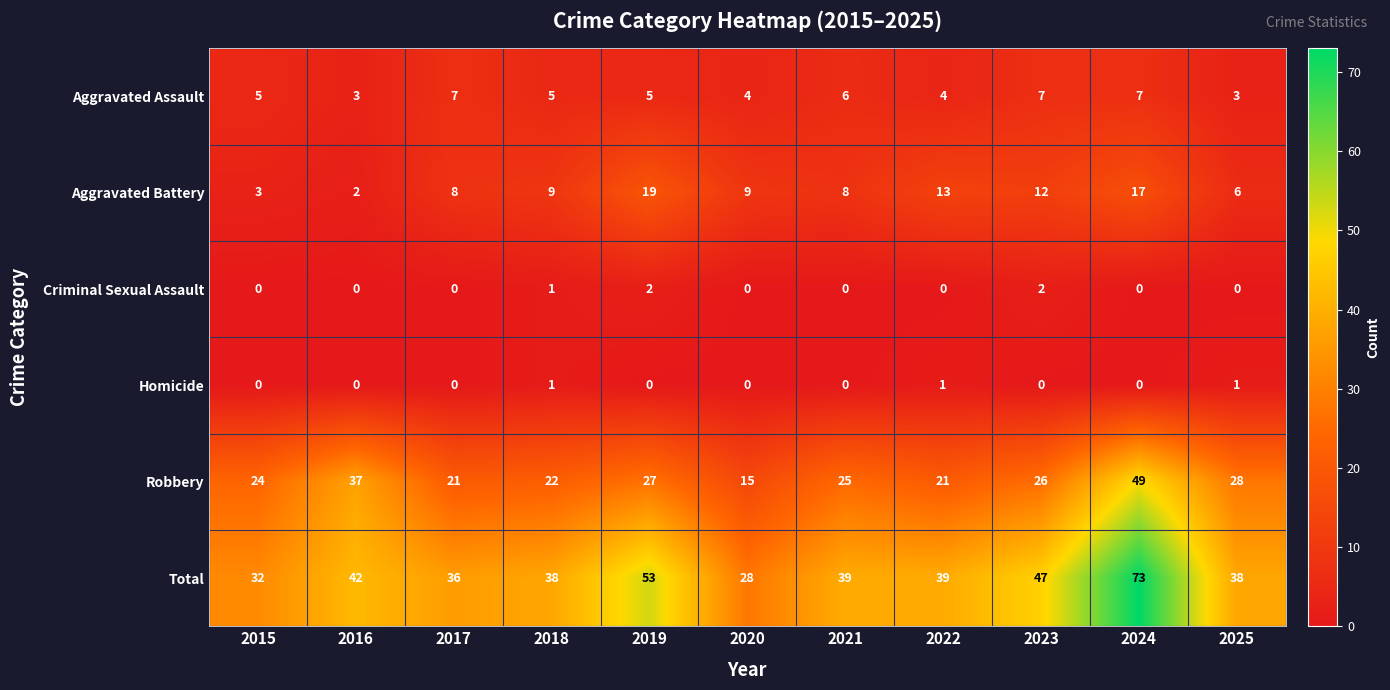

What is the sum of the Aggravated Assault values at 2016 and 2022?

7